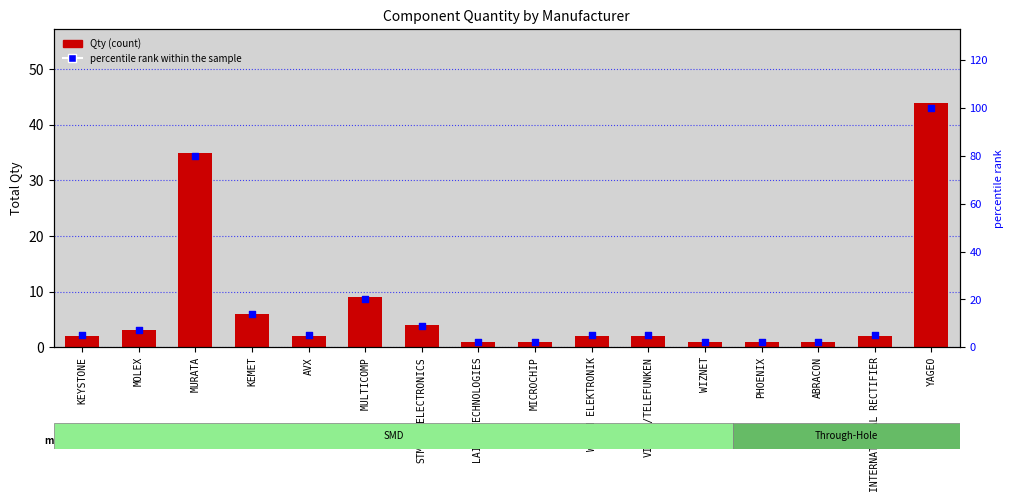

Which series has the largest Y range (max minus min)?

percentile rank within the sample